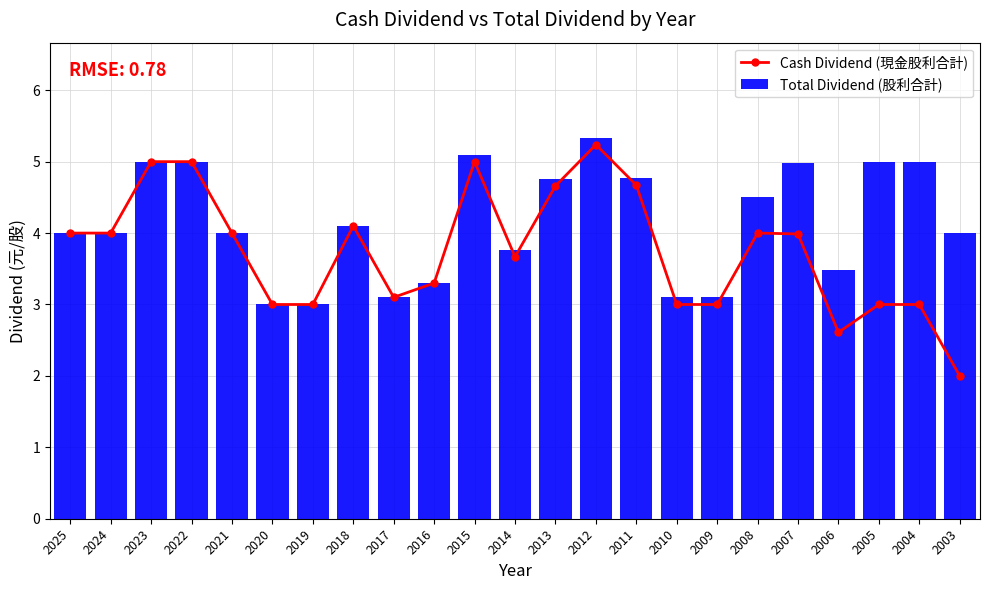

What are all the series names shown in the legend?

Cash Dividend (現金股利合計), Total Dividend (股利合計)